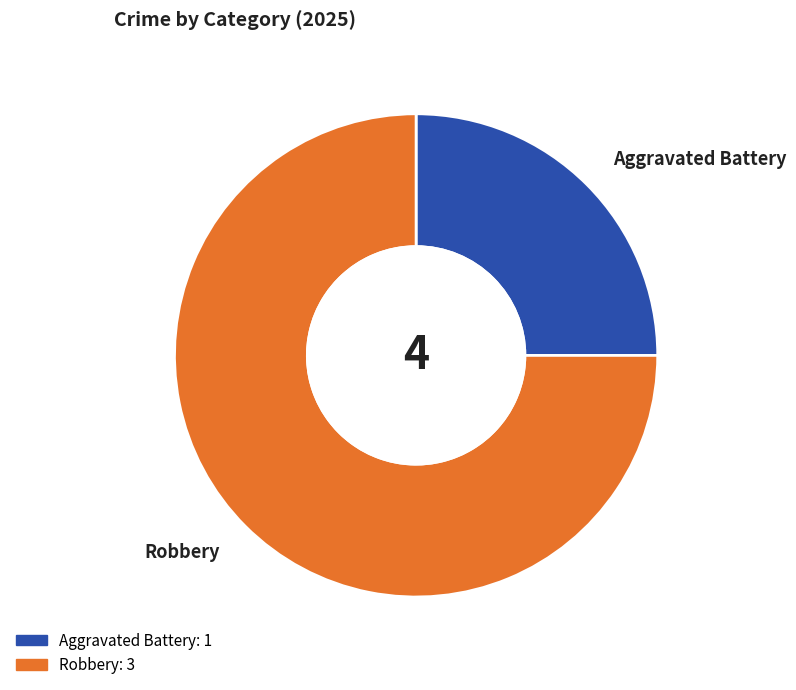

Which category accounts for the majority?

Robbery